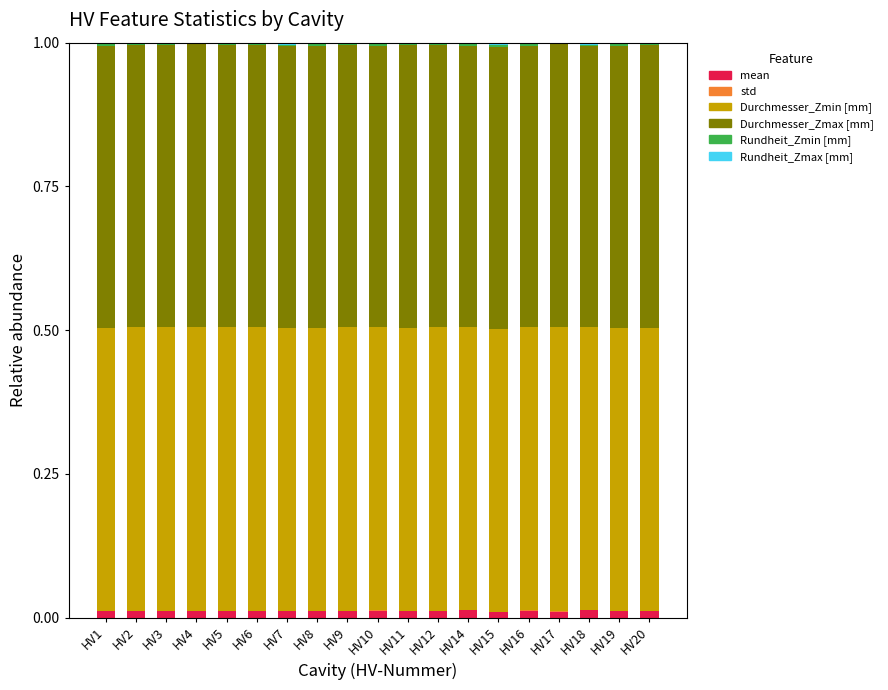

Is it true that Durchmesser_Zmax [mm] equals 0.9 at HV17?

False